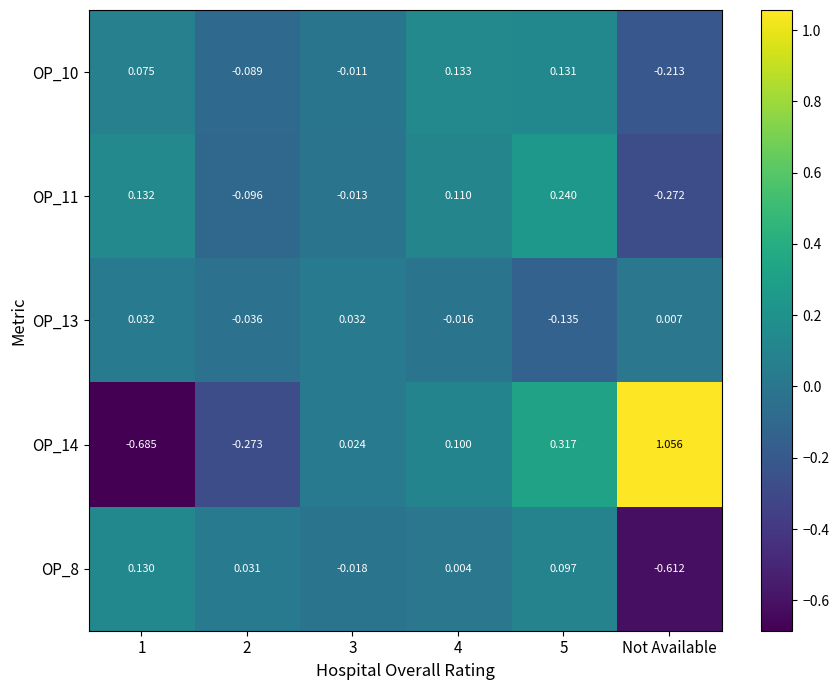

Rank the series at 5 from lowest to highest value.

OP_13, OP_8, OP_10, OP_11, OP_14